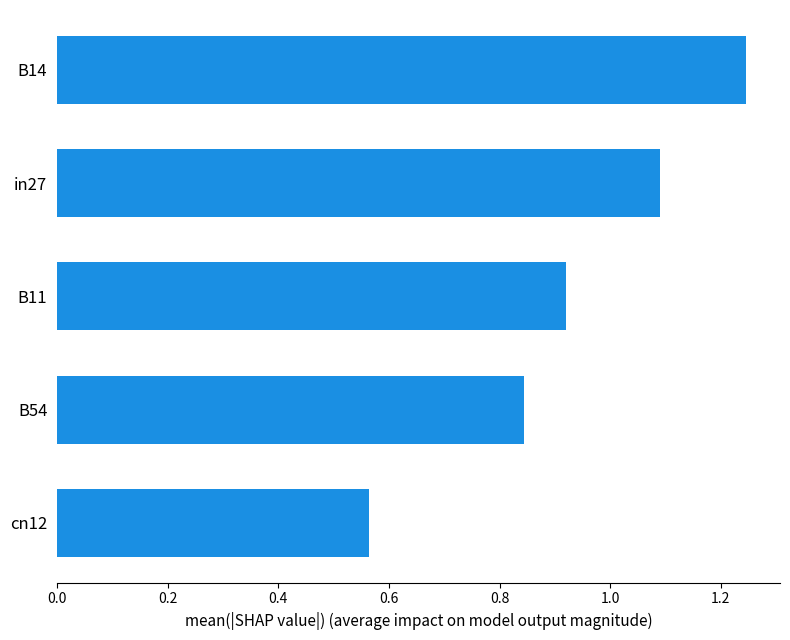

What is the difference between the maximum and minimum values?

0.7